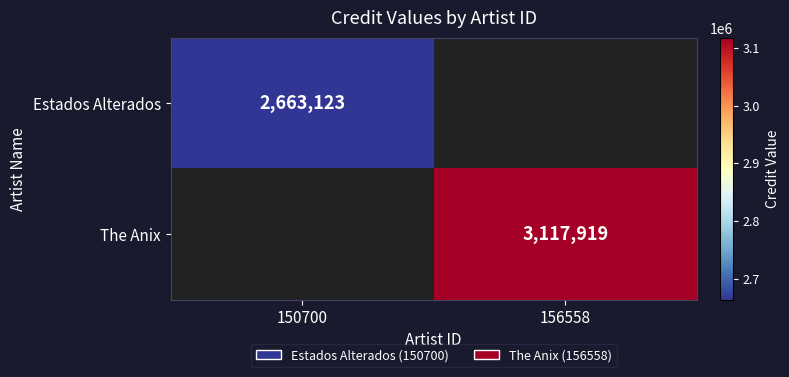

Is the value of The Anix at 156558 greater than the value of Estados Alterados at 150700?

Yes